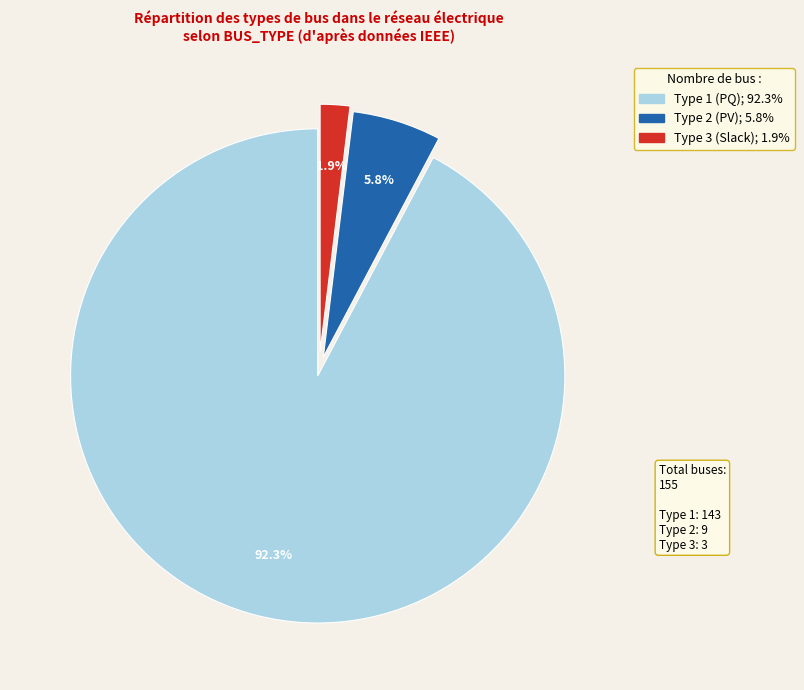

Does any single category account for the majority?

Yes